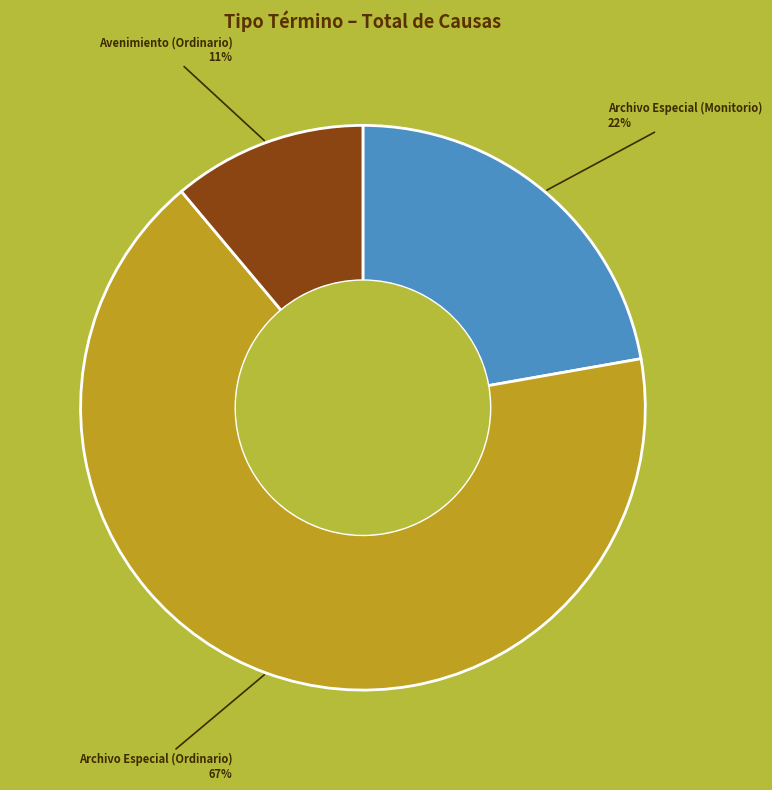

Which slice is the smallest?

Avenimiento (Ordinario)